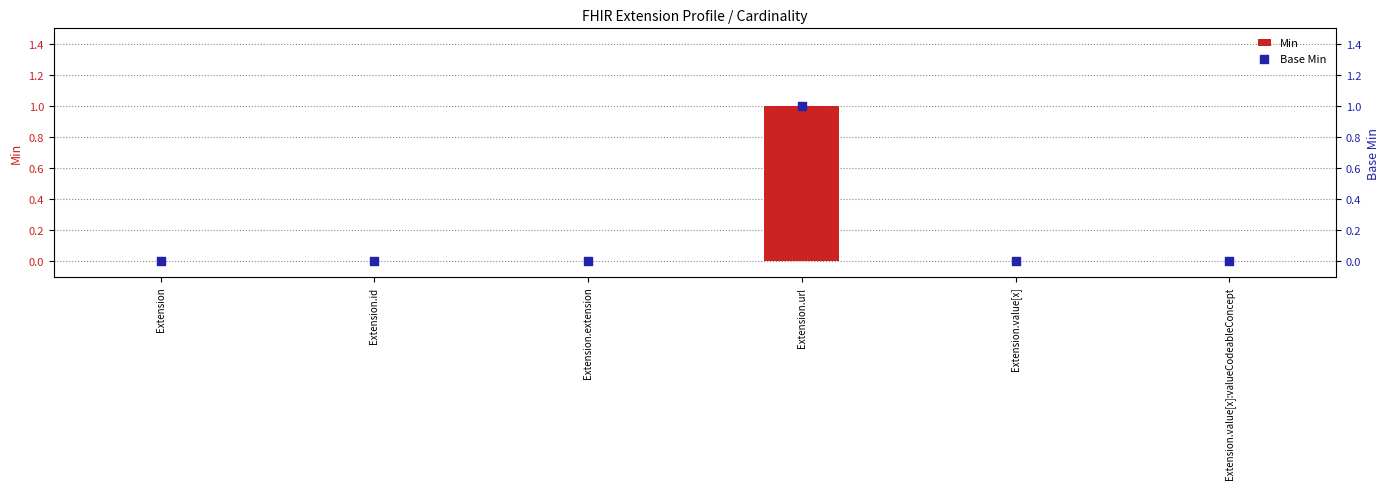

Which series has the largest Y range (max minus min)?

Min